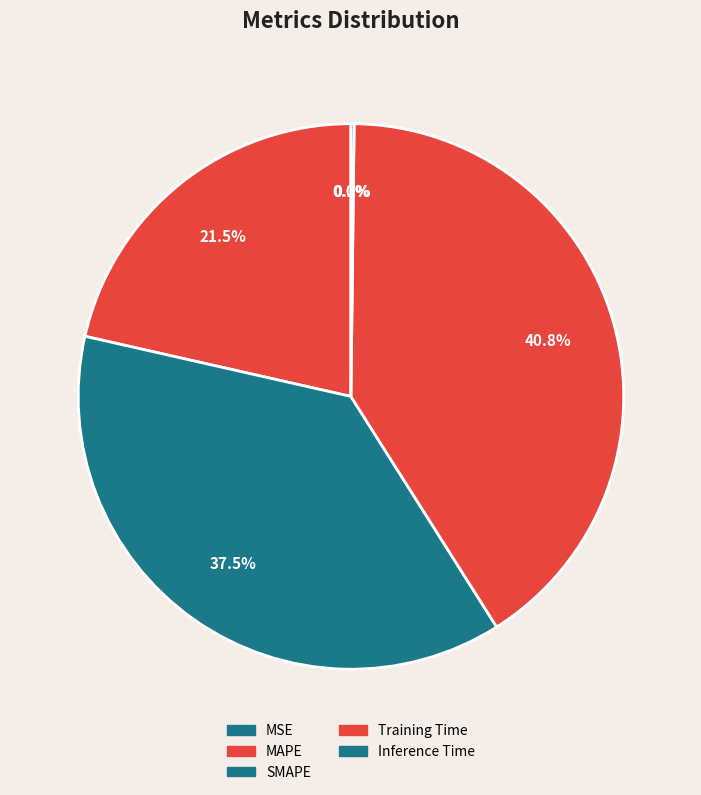

What is the largest slice in the pie chart?

Training Time